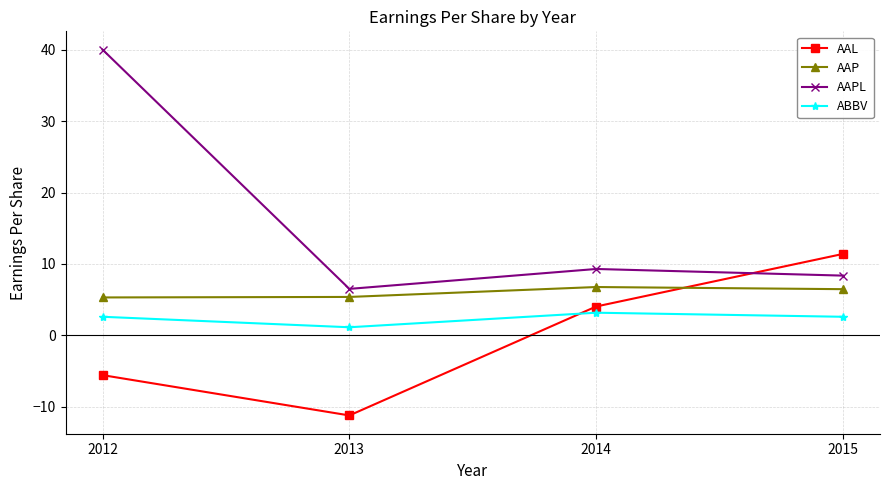

Which series has the largest total across all categories?

AAPL